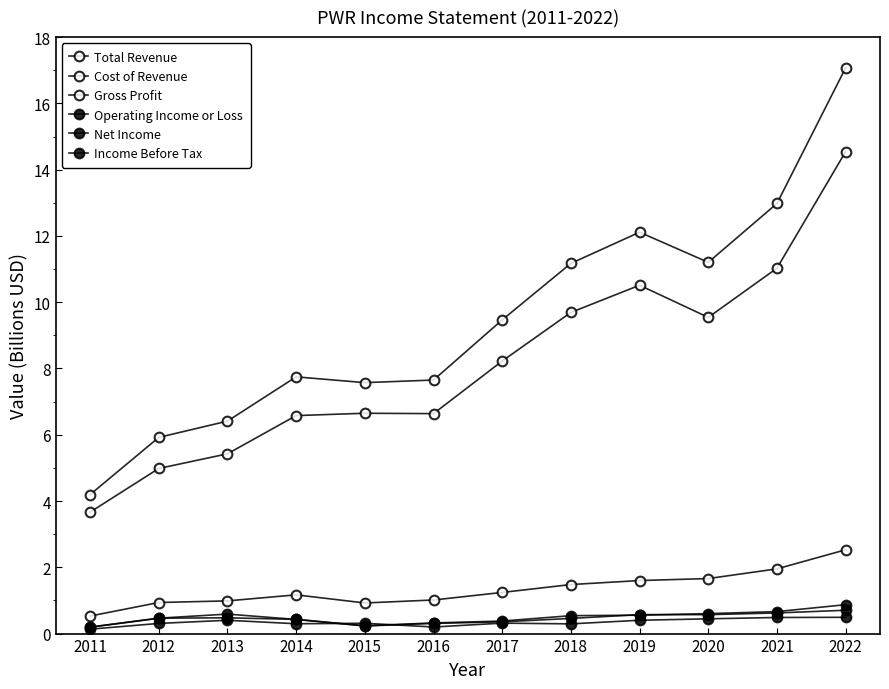

Reading left to right, transcribe all the data shown in this chart.

Total Revenue: 2011=4.2	2012=5.9	2013=6.4	2014=7.7	2015=7.6	2016=7.7	2017=9.5	2018=11.2	2019=12.1	2020=11.2	2021=13.0	2022=17.1
Cost of Revenue: 2011=3.7	2012=5.0	2013=5.4	2014=6.6	2015=6.6	2016=6.6	2017=8.2	2018=9.7	2019=10.5	2020=9.5	2021=11.0	2022=14.5
Gross Profit: 2011=0.5	2012=0.9	2013=1.0	2014=1.2	2015=0.9	2016=1.0	2017=1.2	2018=1.5	2019=1.6	2020=1.7	2021=2.0	2022=2.5
Operating Income or Loss: 2011=0.2	2012=0.5	2013=0.5	2014=0.4	2015=0.2	2016=0.3	2017=0.4	2018=0.5	2019=0.6	2020=0.6	2021=0.7	2022=0.9
Net Income: 2011=0.1	2012=0.3	2013=0.4	2014=0.3	2015=0.3	2016=0.2	2017=0.3	2018=0.3	2019=0.4	2020=0.4	2021=0.5	2022=0.5
Income Before Tax: 2011=0.2	2012=0.5	2013=0.6	2014=0.4	2015=0.2	2016=0.3	2017=0.4	2018=0.5	2019=0.6	2020=0.6	2021=0.6	2022=0.7